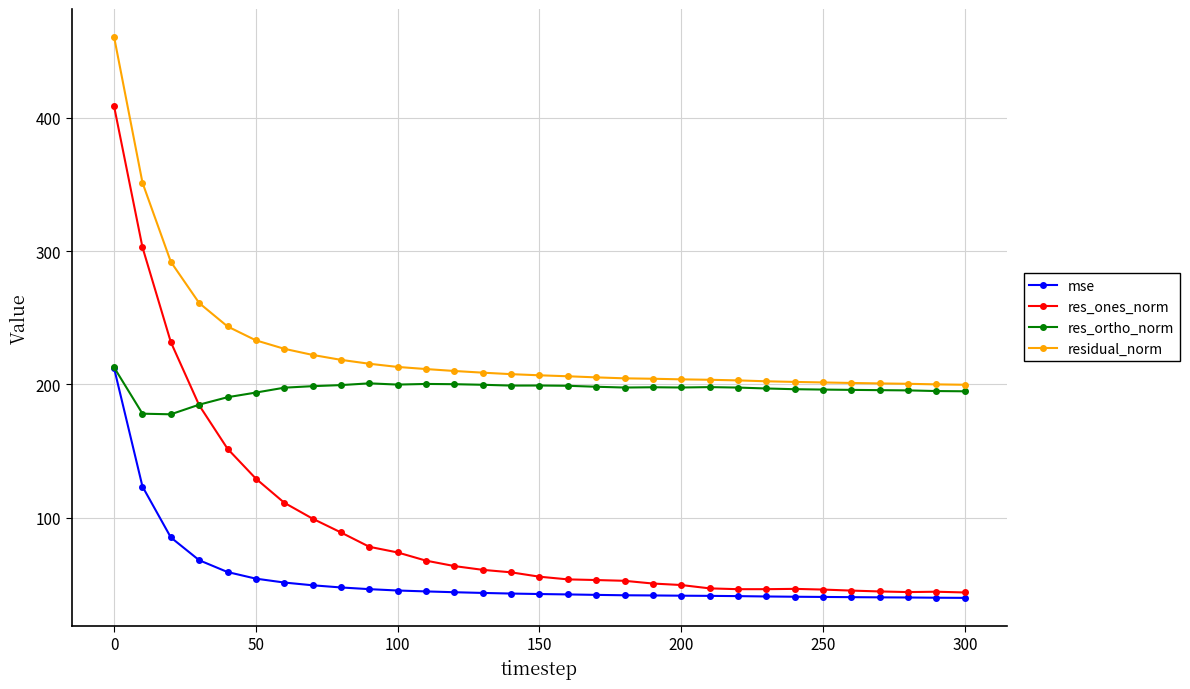

What is the maximum value for residual_norm?

460.5